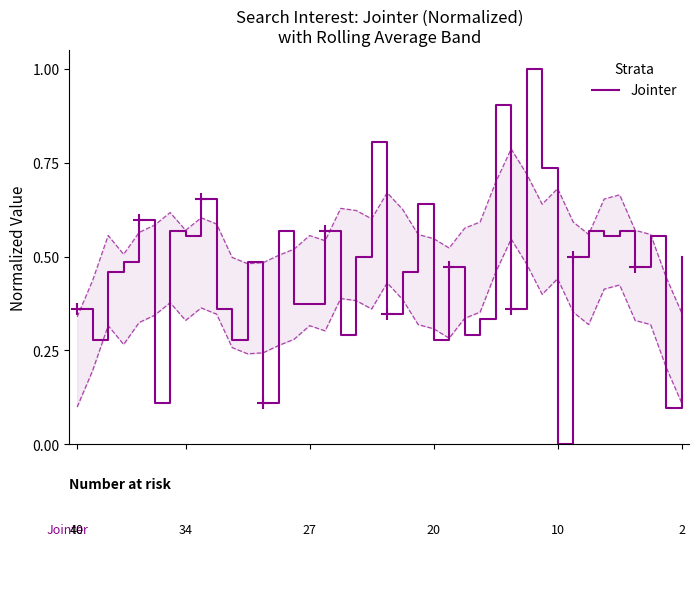

Reading left to right, list all the values displayed in this chart.

0.4	0.3	0.5	0.5	0.6	0.1	0.6	0.6	0.7	0.4	0.3	0.5	0.1	0.6	0.4	0.4	0.6	0.3	0.5	0.8	0.3	0.5	0.6	0.3	0.5	0.3	0.3	0.9	0.4	1.0	0.7	0.0	0.5	0.6	0.6	0.6	0.5	0.6	0.1	0.5